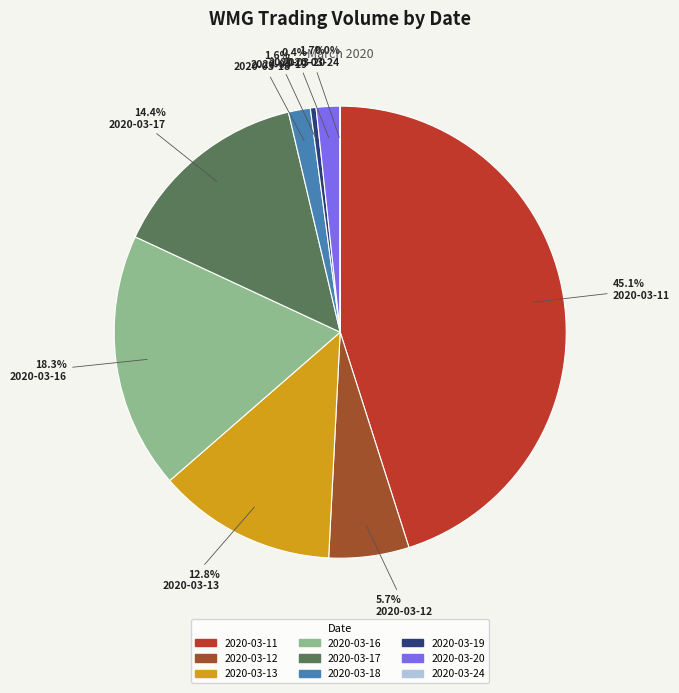

Which slice is the largest?

2020-03-11